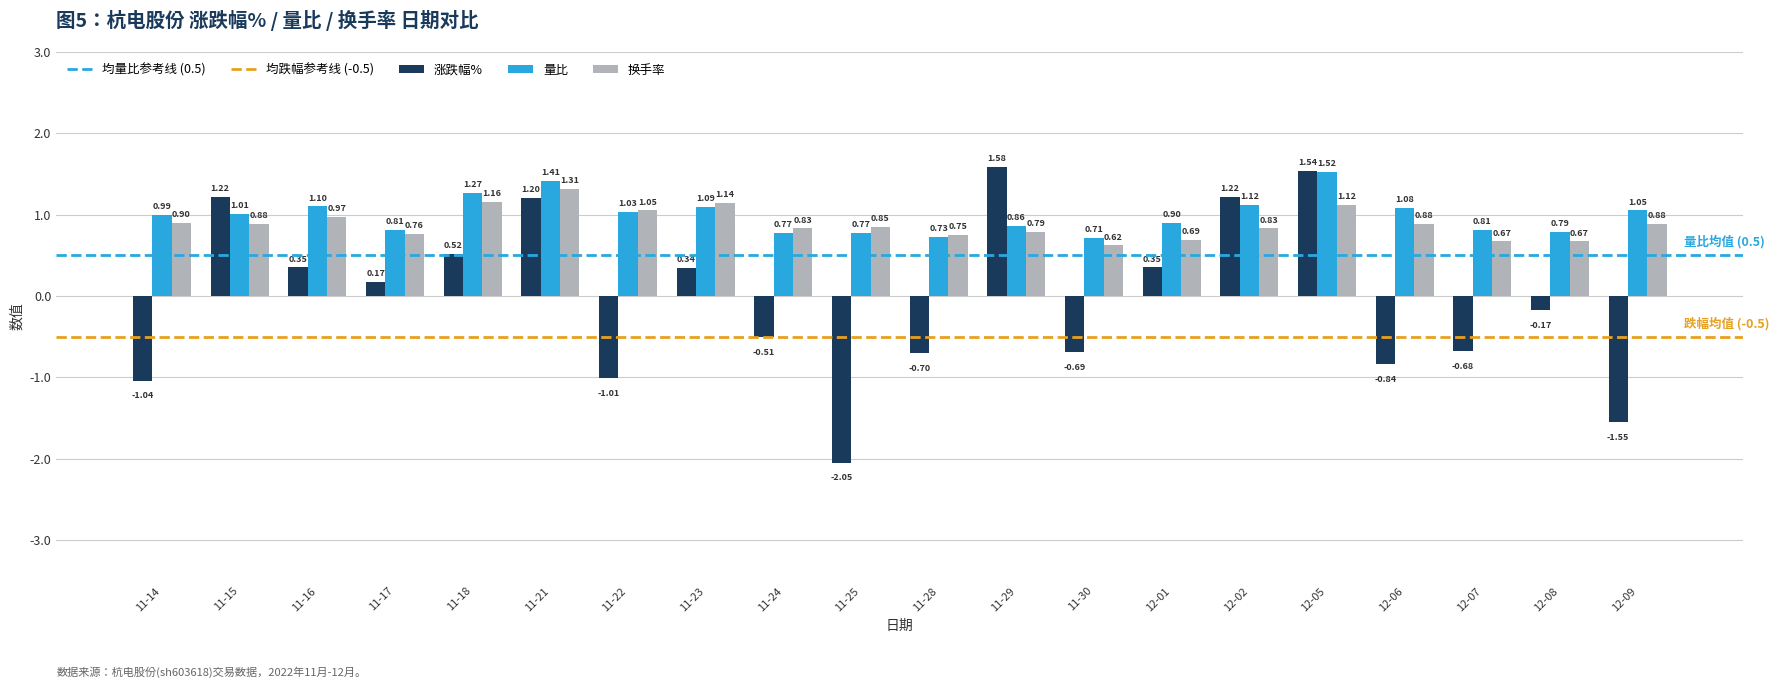

Which series has the widest spread of values?

涨跌幅%